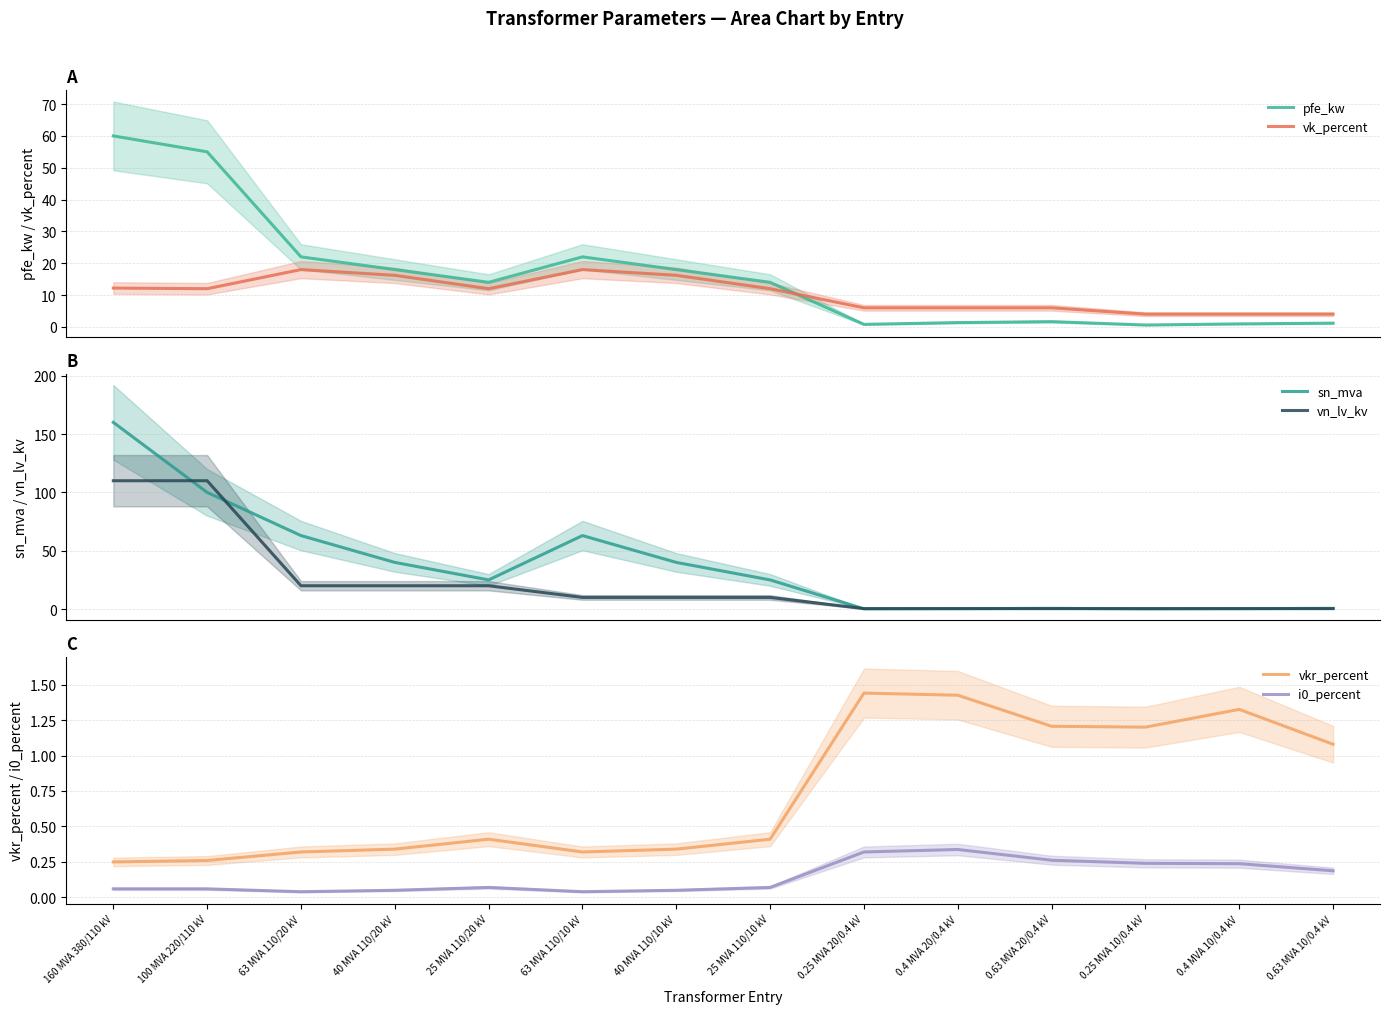

Does the chart have visible grid lines?

Yes